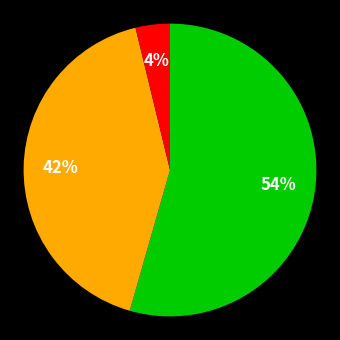

To the nearest percent, what is the average slice percentage?

33%